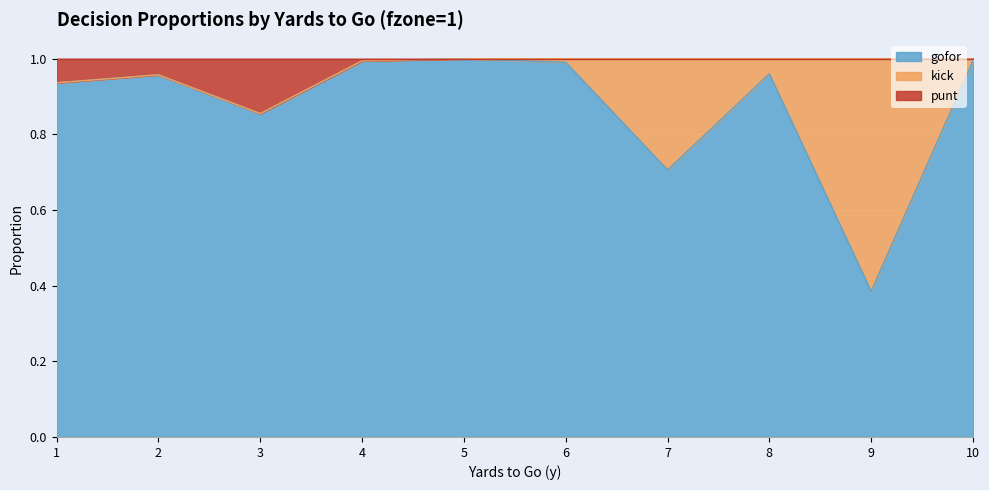

What is the difference between the maximum and minimum values in the gofor series?

0.6